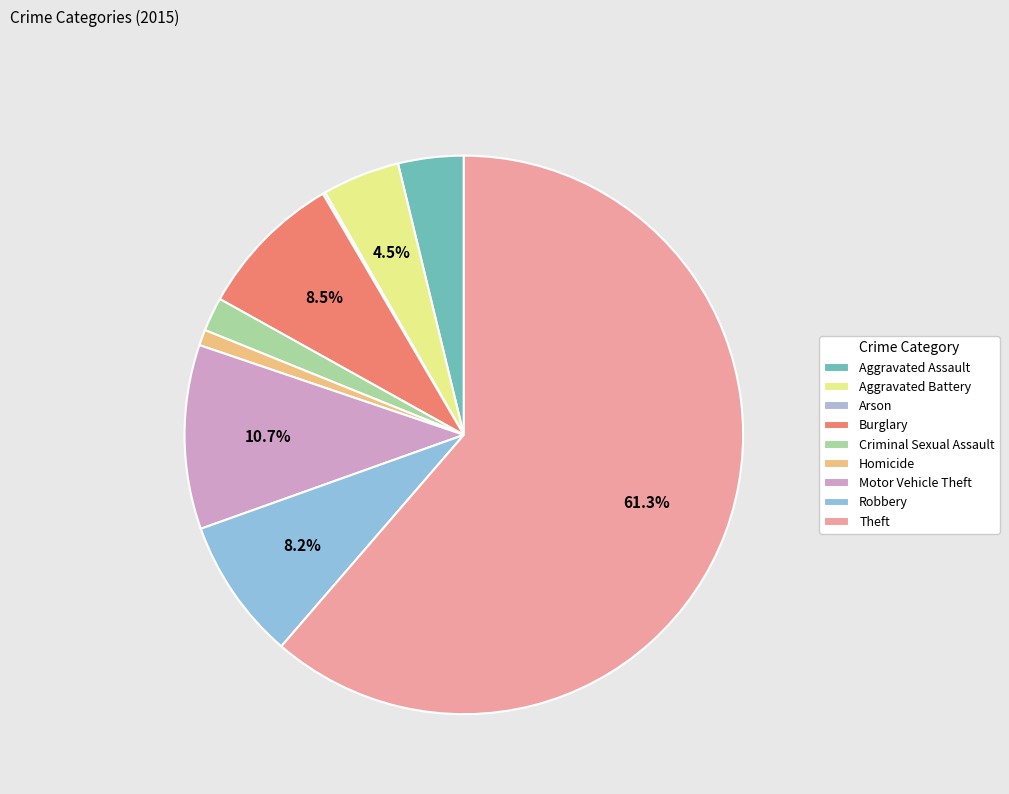

True or false: Aggravated Battery accounts for 1% of the total.

False